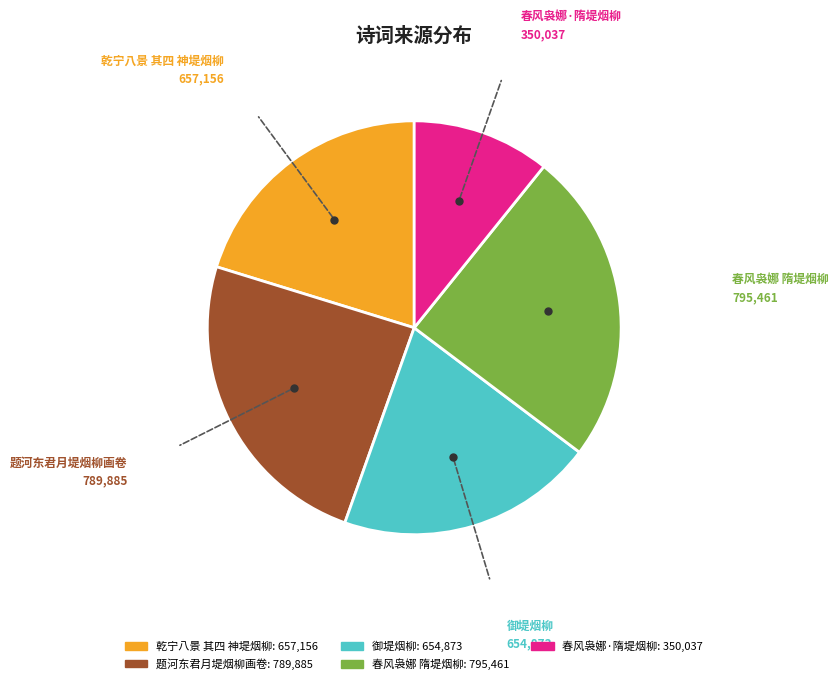

How many segments does this pie chart have?

5